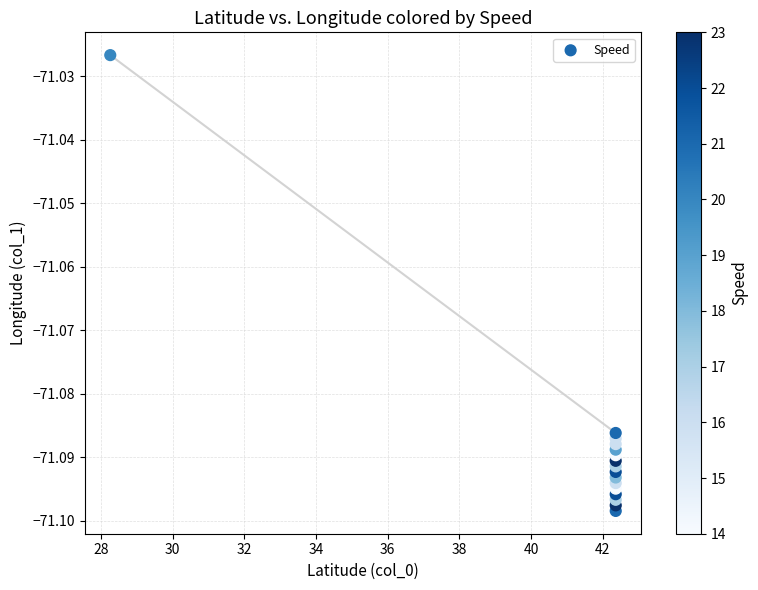

What is the range of X values (max minus min)?

14.1